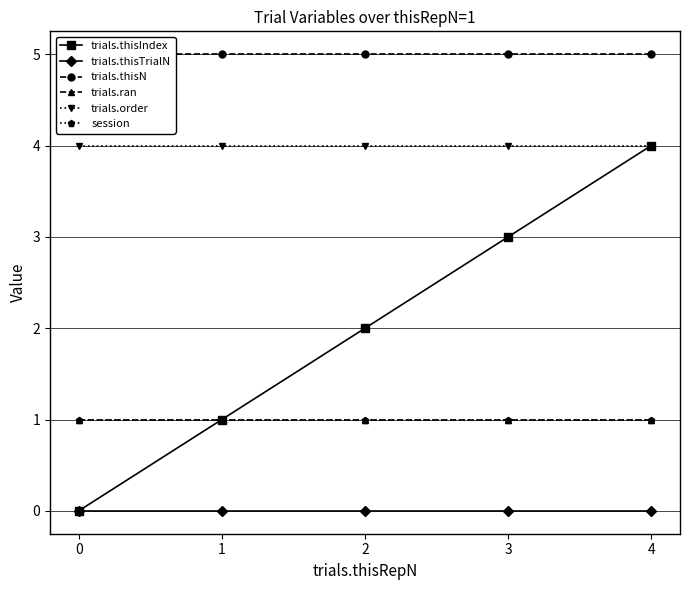

What are all the series names shown in the legend?

trials.thisIndex, trials.thisTrialN, trials.thisN, trials.ran, trials.order, session